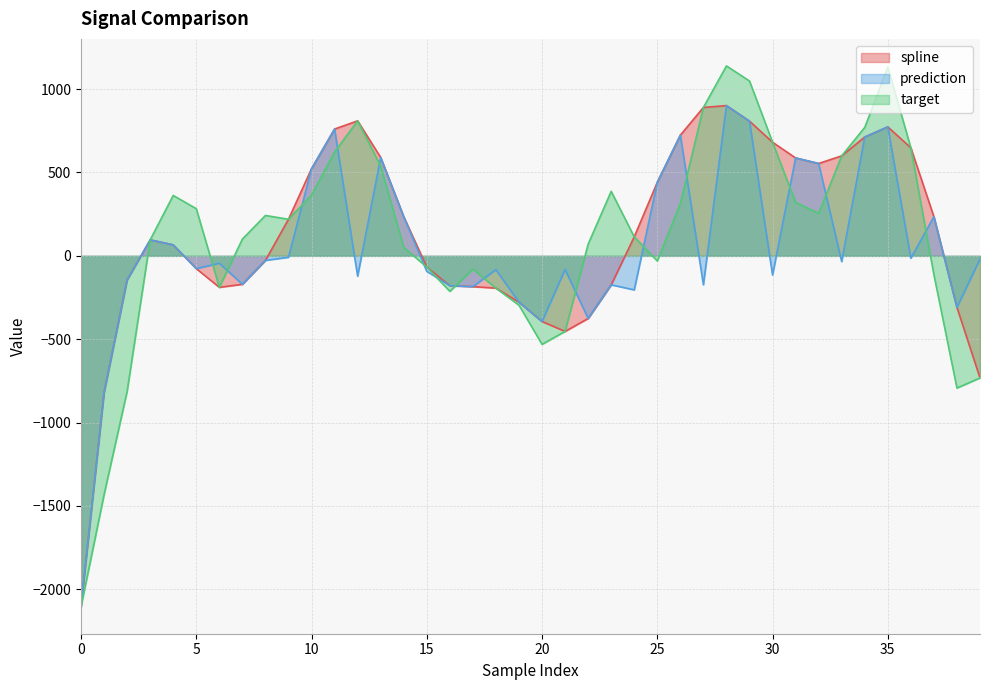

What is the sum of the target values at 0 and 11?

-1481.7